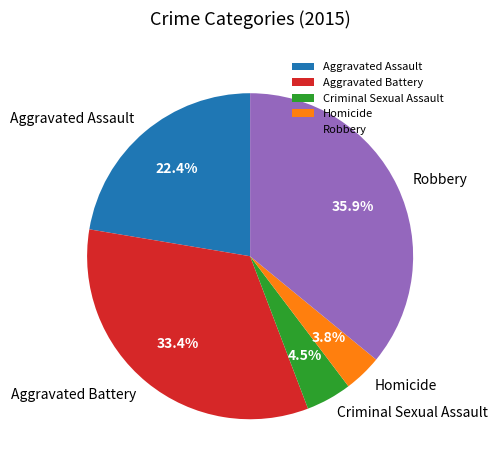

Between Criminal Sexual Assault and Homicide, which is larger?

Criminal Sexual Assault